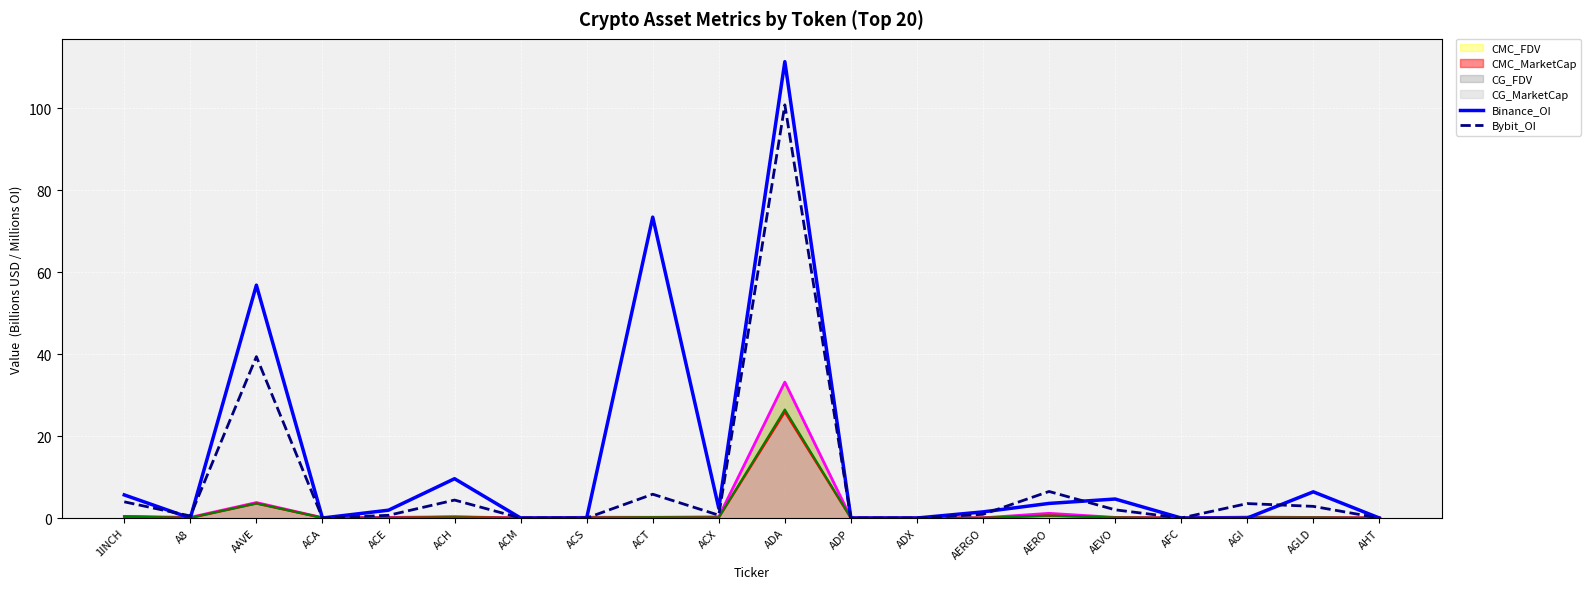

What is the highest value of the Binance_OI series?

111.4